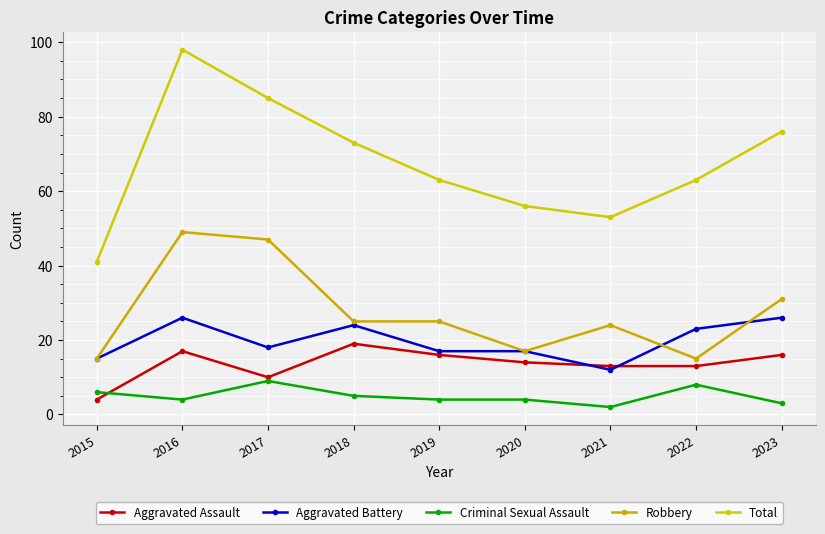

What is the sum of all Total values?

608